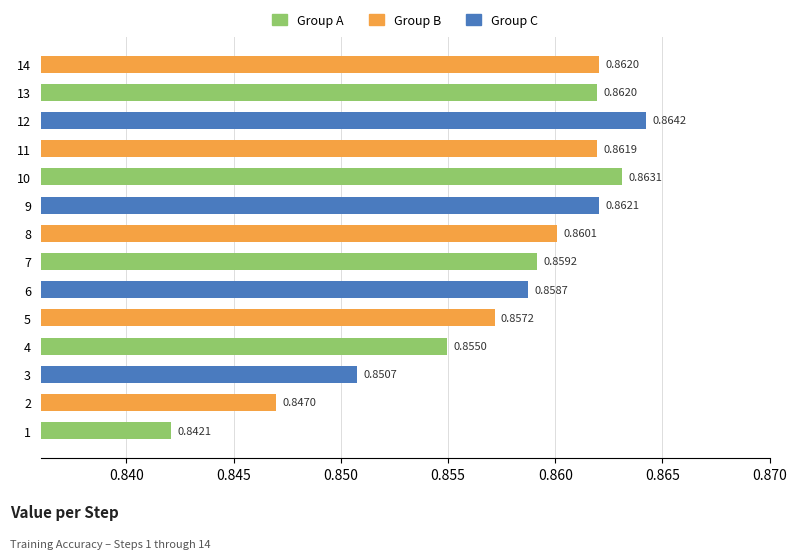

Which category has the lowest value across all series?

1